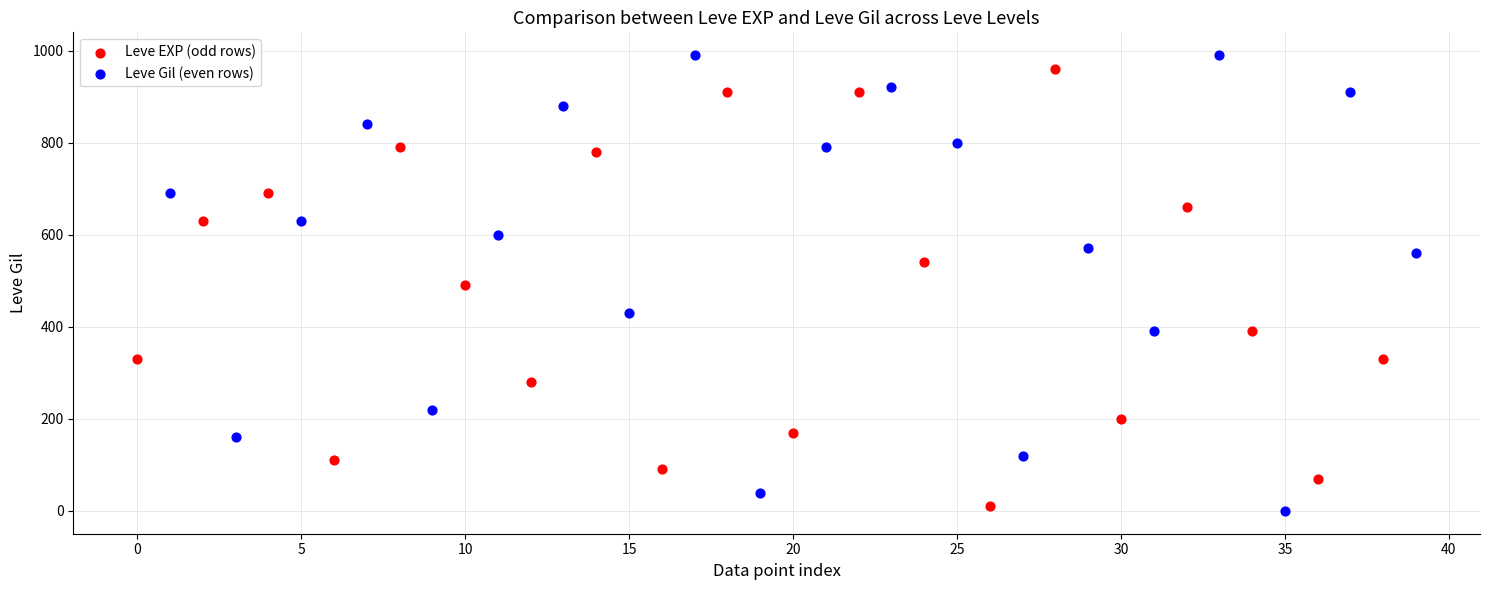

Which series contains the lowest Y value?

Leve Gil (even rows)